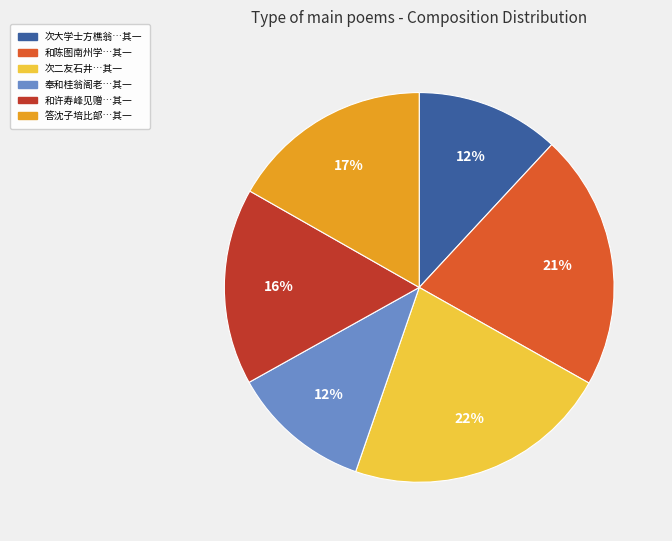

Is there any slice that represents more than half of the pie?

No